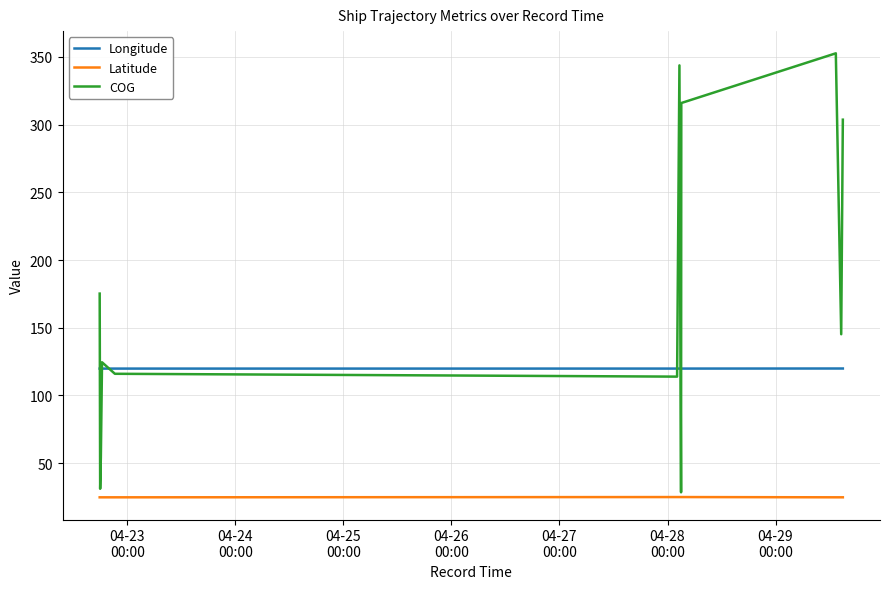

Rank the series by their maximum value, from highest to lowest.

COG, Longitude, Latitude